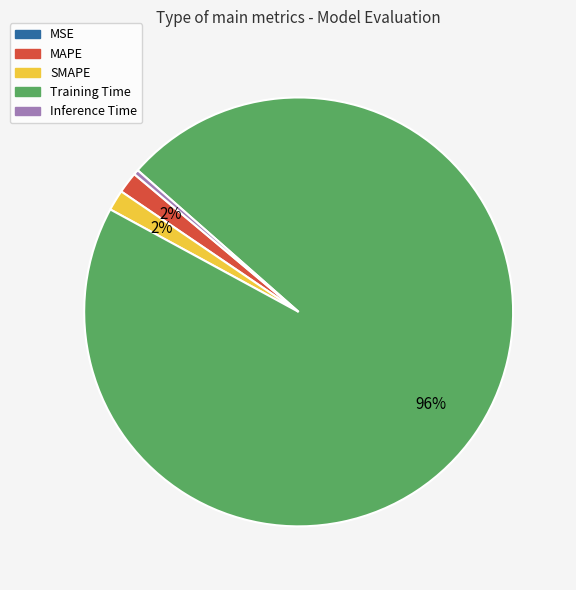

Between Inference Time and MAPE, which is larger?

MAPE